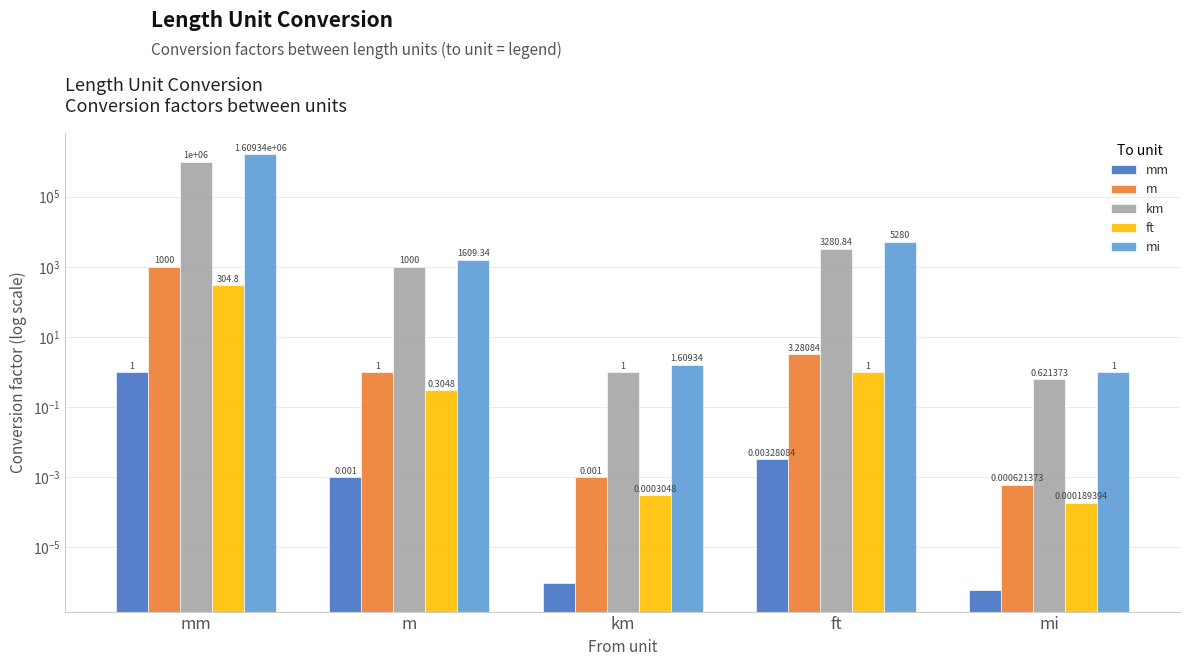

The value of m at ft is 1.6. True or false?

False